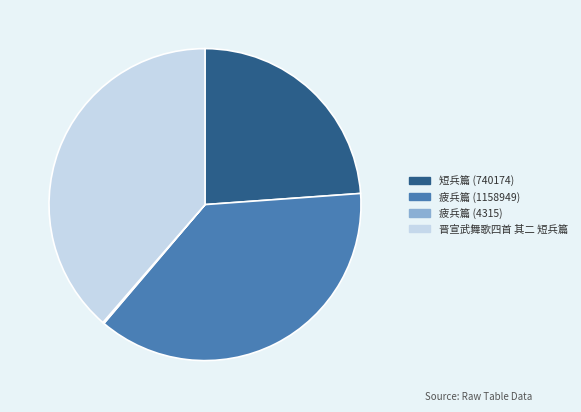

Between 晋宣武舞歌四首 其二 短兵篇 and 疲兵篇 (1158949), which is larger?

晋宣武舞歌四首 其二 短兵篇